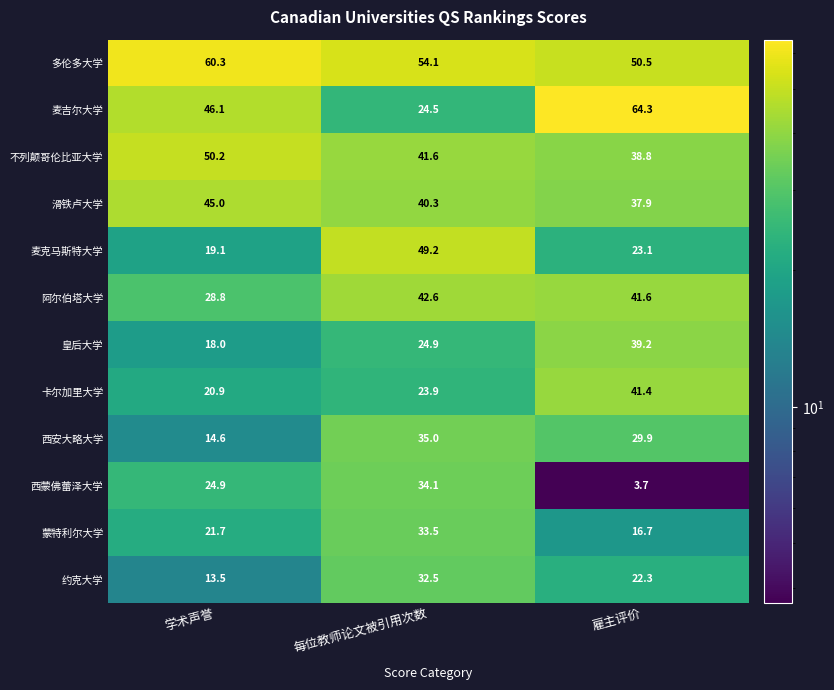

What is the total value across all series at 雇主评价?

409.4